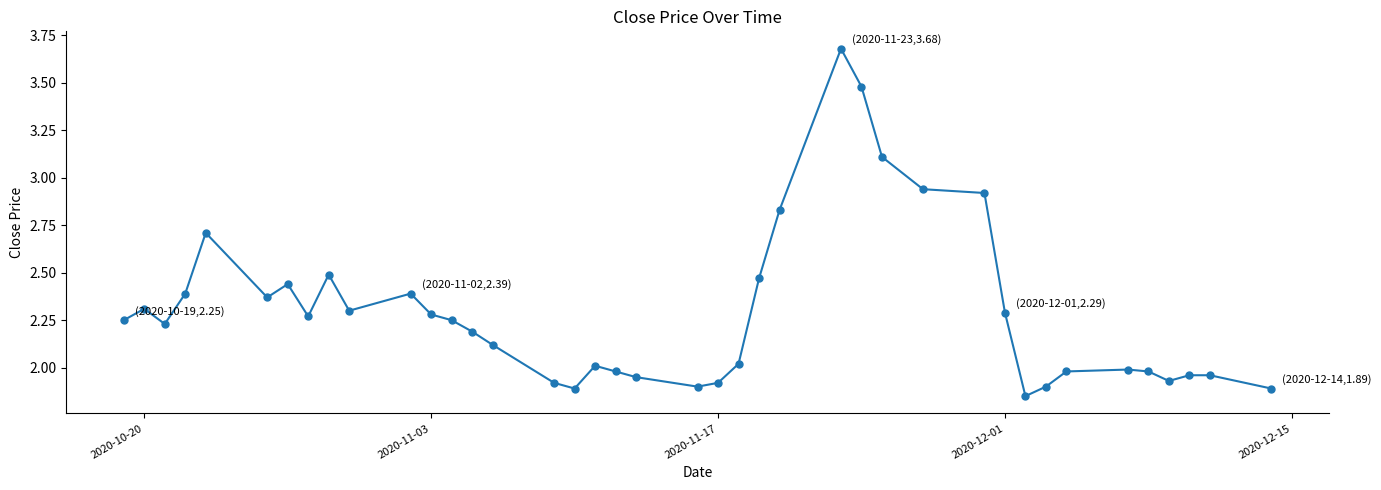

How many series are shown in this chart?

1